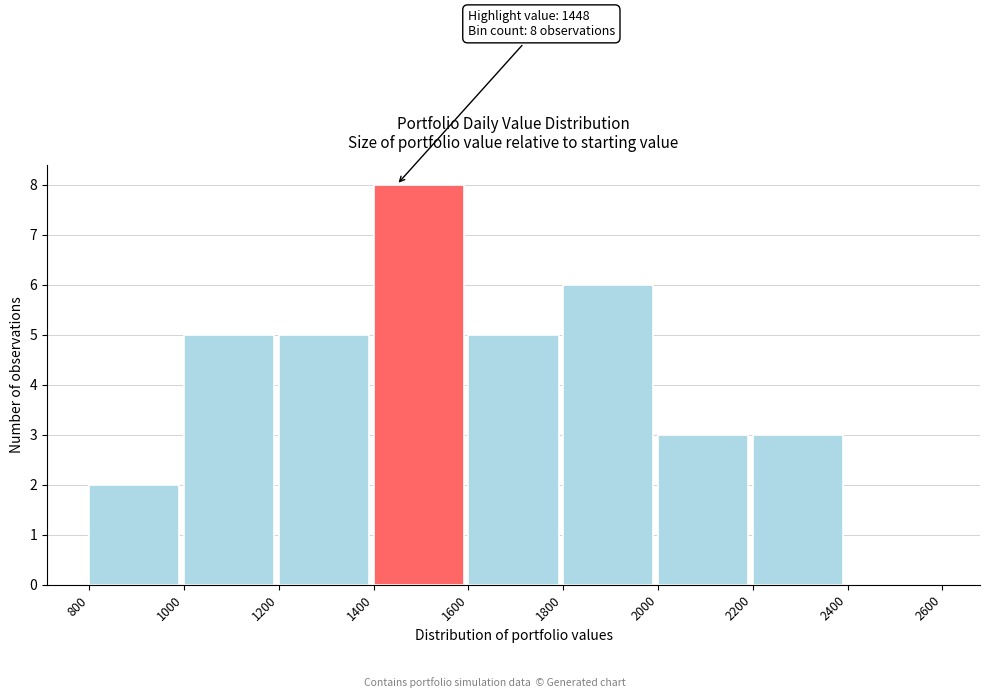

Over which range of the x-axis is the bar tallest?

1400 to 1600